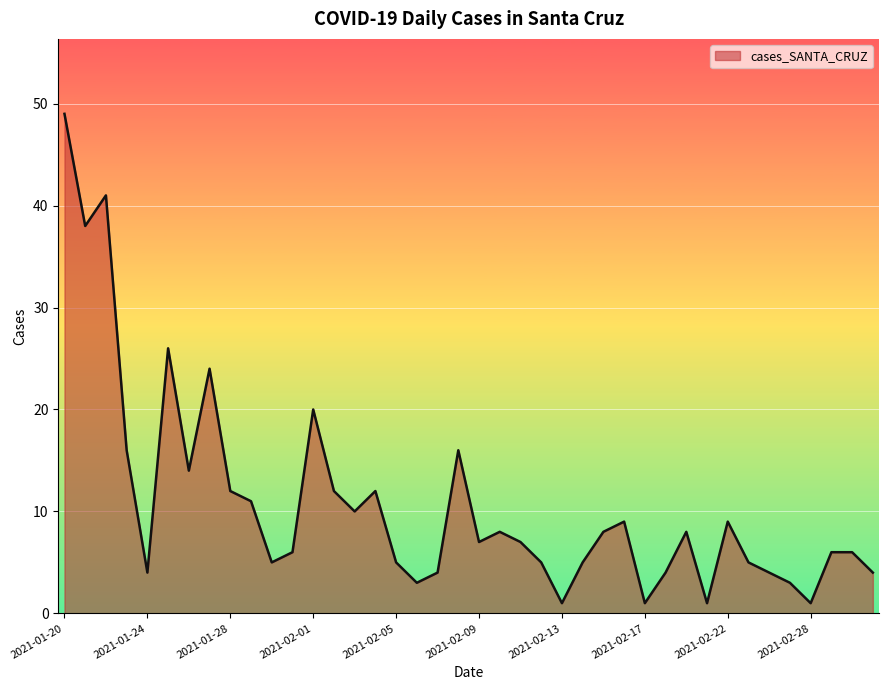

What is the difference between the maximum and minimum values?

48